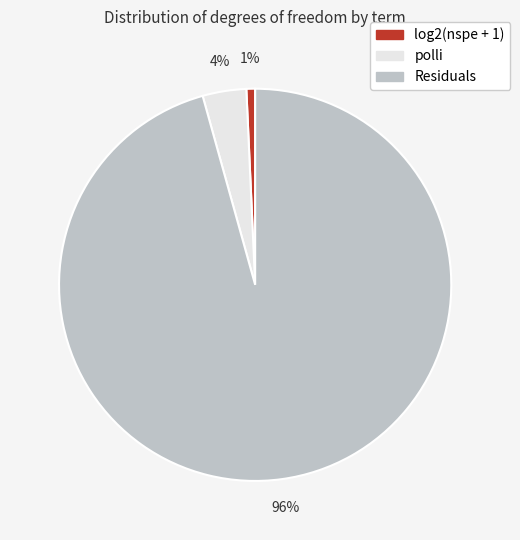

Which has a higher value, Residuals or polli?

Residuals